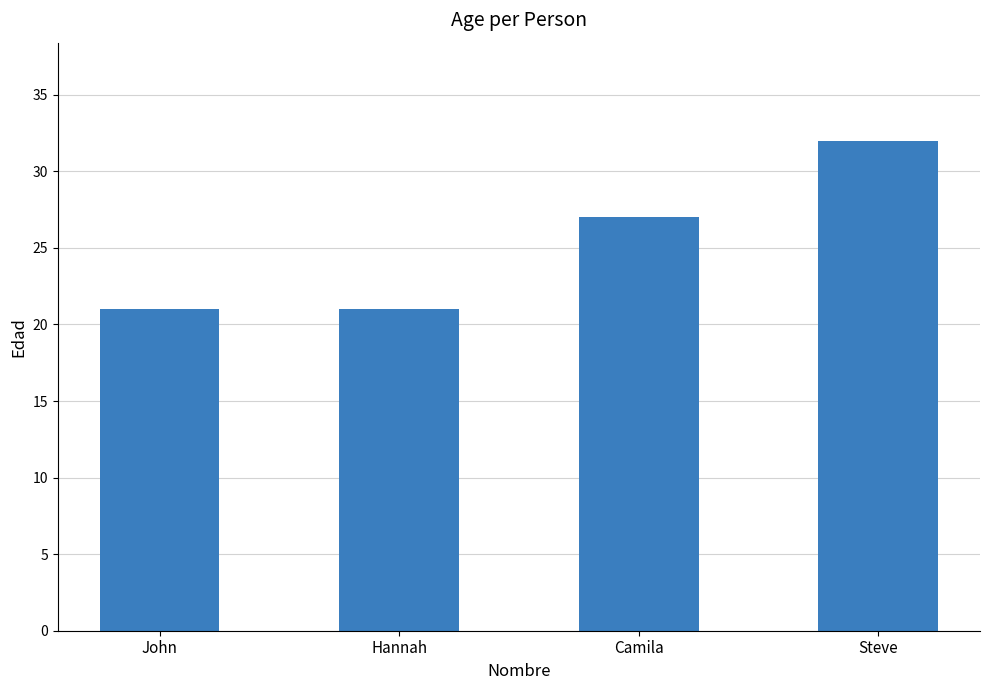

Is it true that the value at Camila is 46?

False